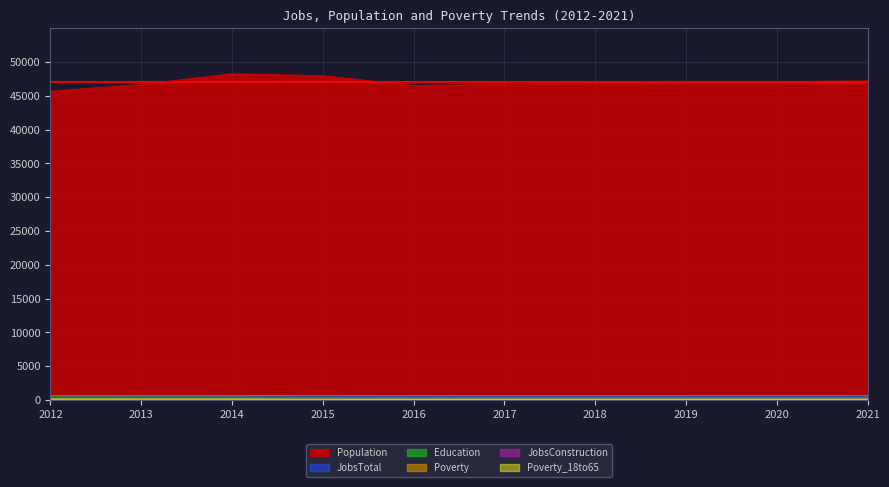

At which label does Population first exceed 46946?

2014